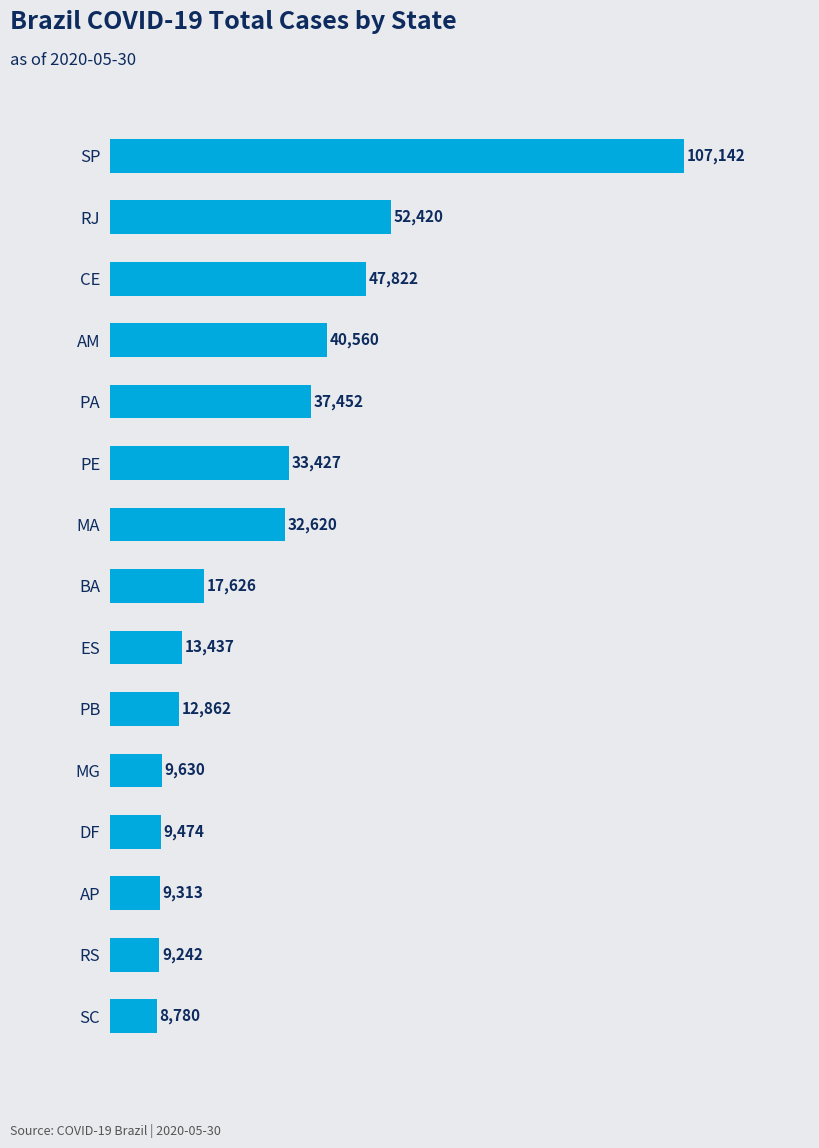

What is the difference between the maximum and minimum values?

98362